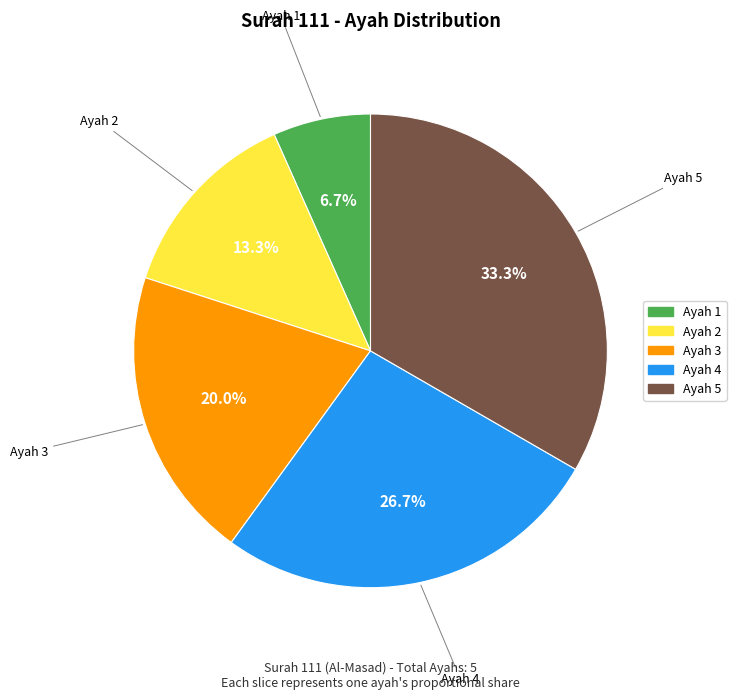

Is it true that Ayah 1 is 7% of the pie?

True